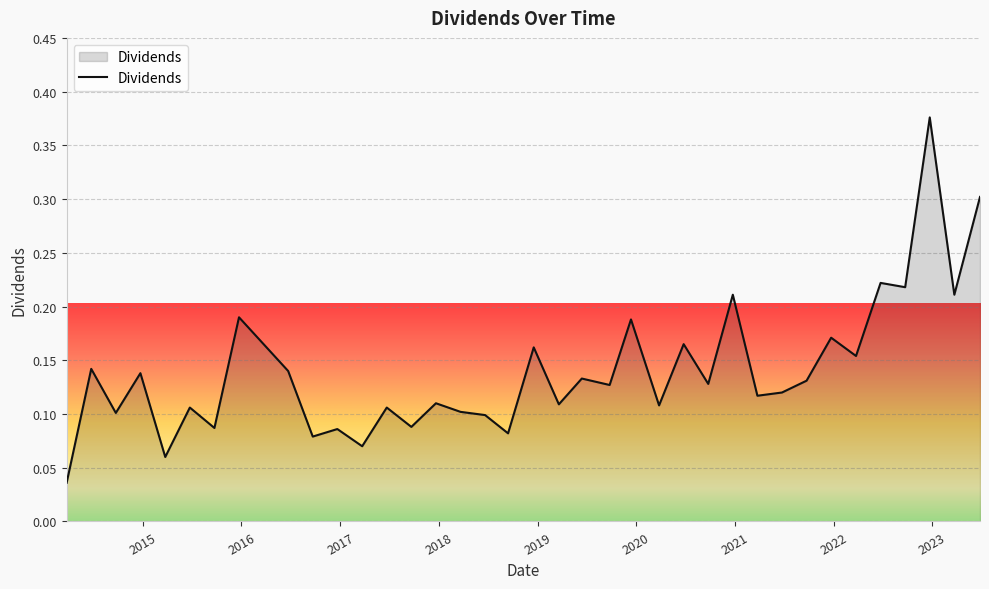

What is the difference between the maximum and minimum values?

0.3